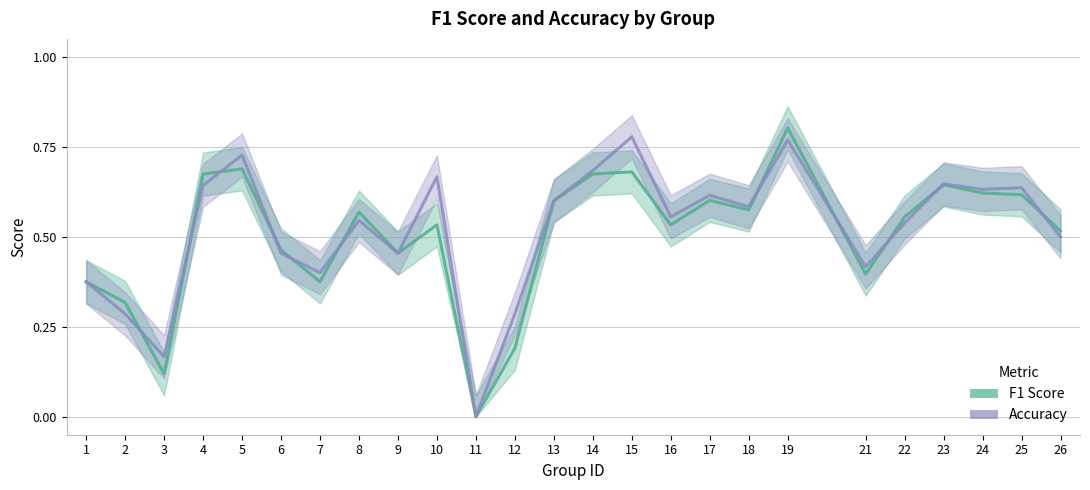

Which series has the largest range (max minus min)?

F1 Score